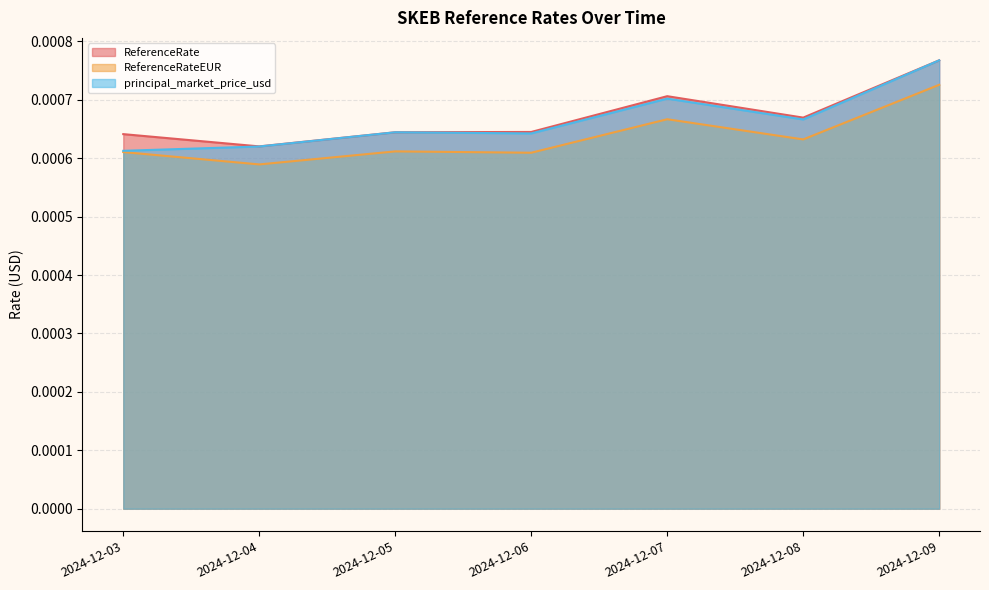

At which label is ReferenceRateEUR closest to 0?

2024-12-04